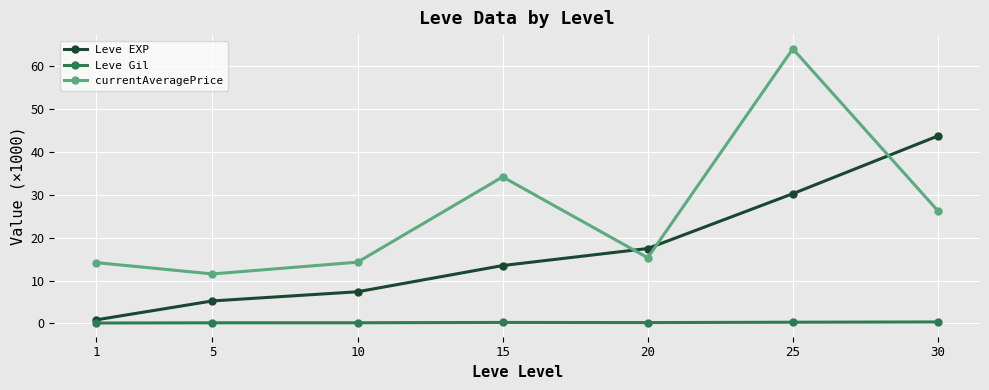

True or false: Leve EXP has more than 2 interior local peaks.

False